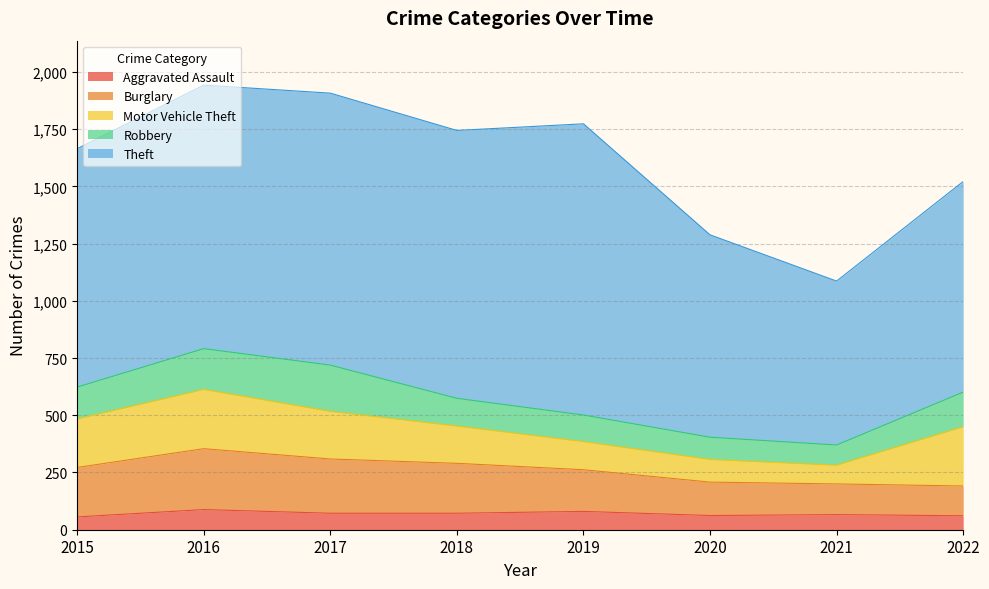

What is the difference between the maximum and minimum values in the Burglary series?

136